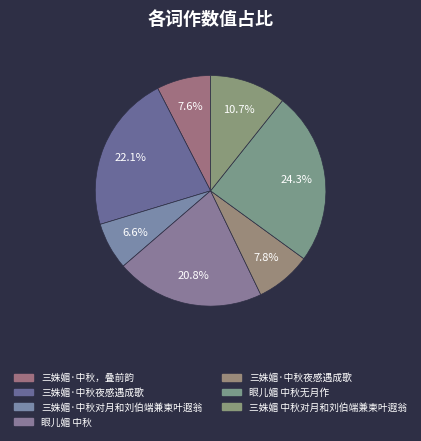

How many segments does this pie chart have?

7